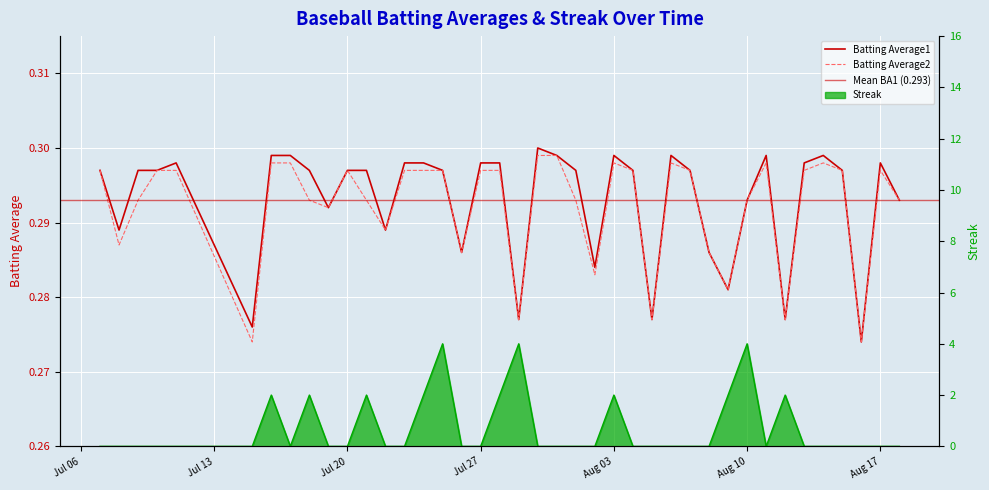

At which label does Batting Average1 reach its minimum?

2010-08-16